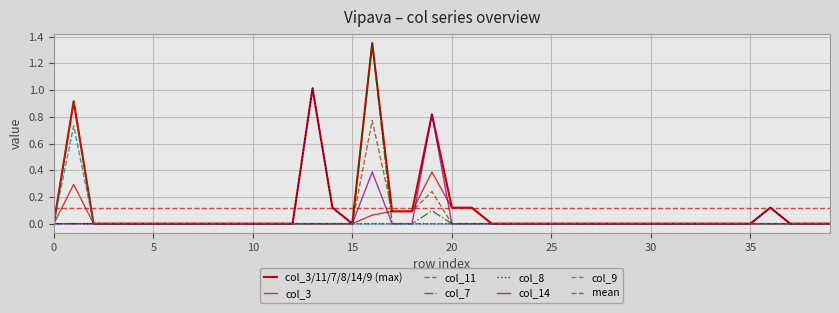

In col_9, how many points are higher than both neighbors (excluding endpoints)?

1